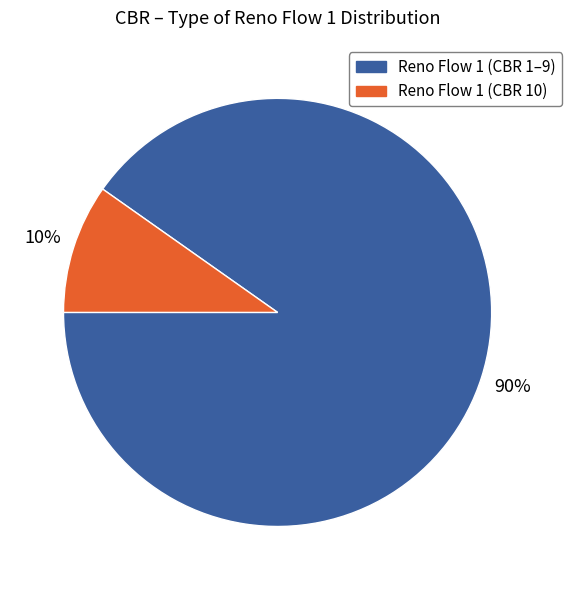

What percentage is the Reno Flow 1 (CBR 10) slice, to the nearest percent?

10%